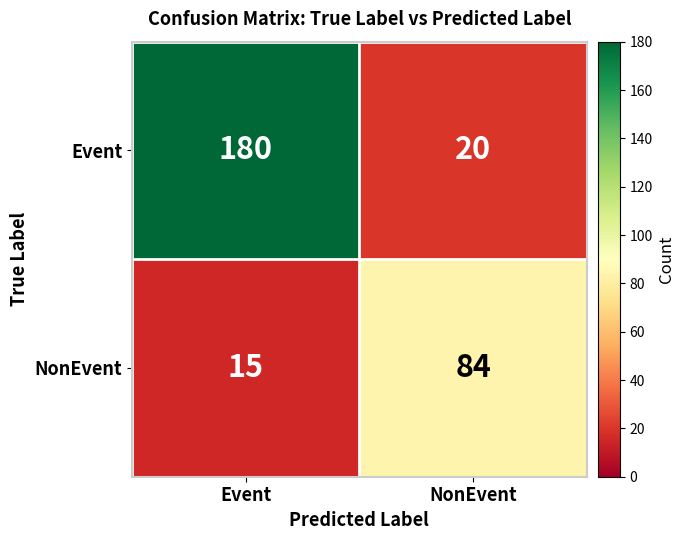

Which category has the lowest value across all series?

Event